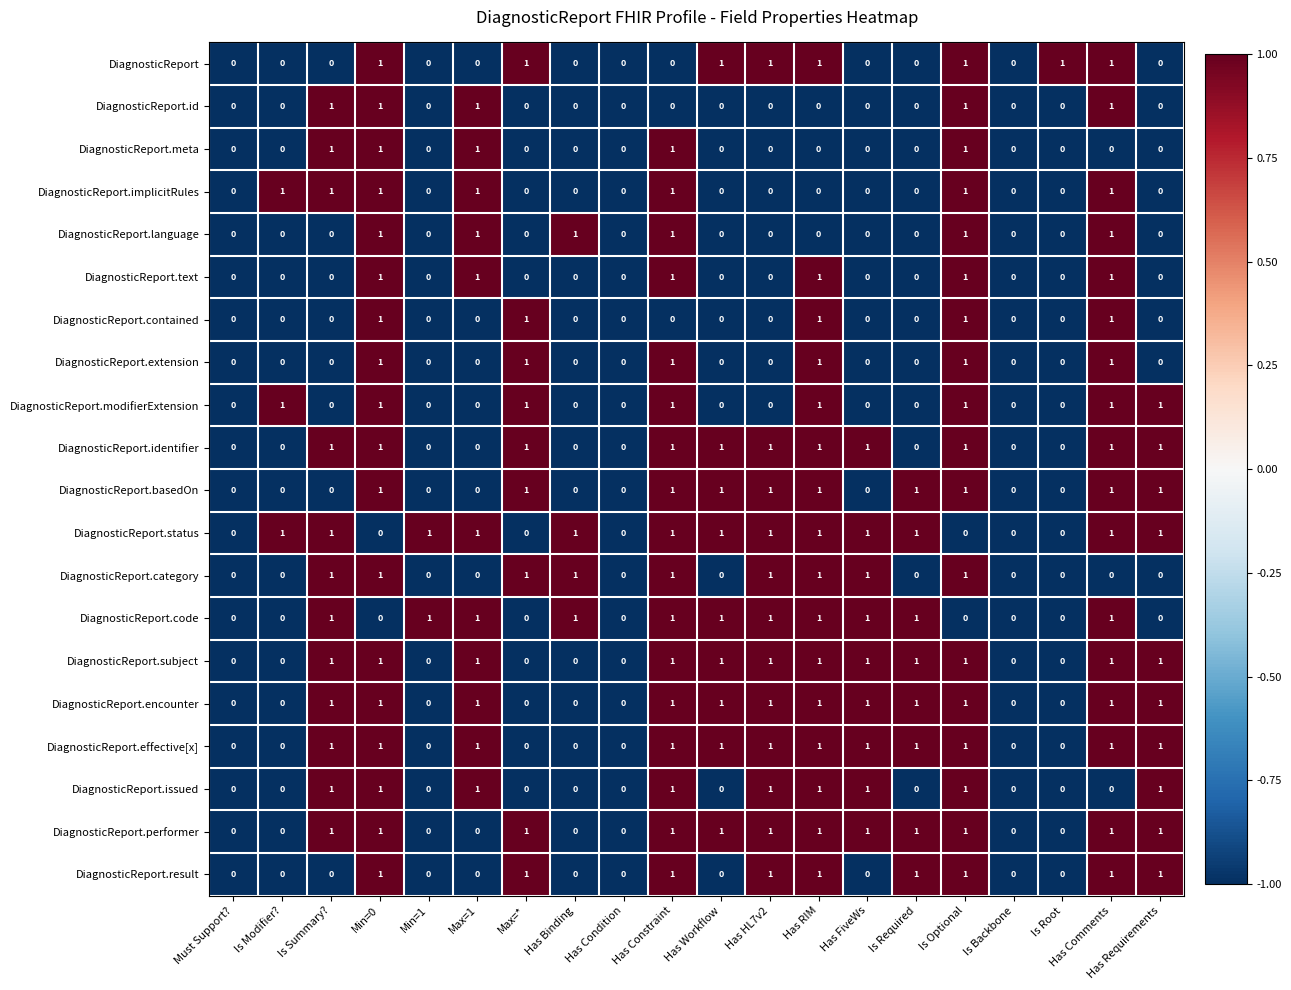

How many DiagnosticReport.issued values are between 0 and 1?

20